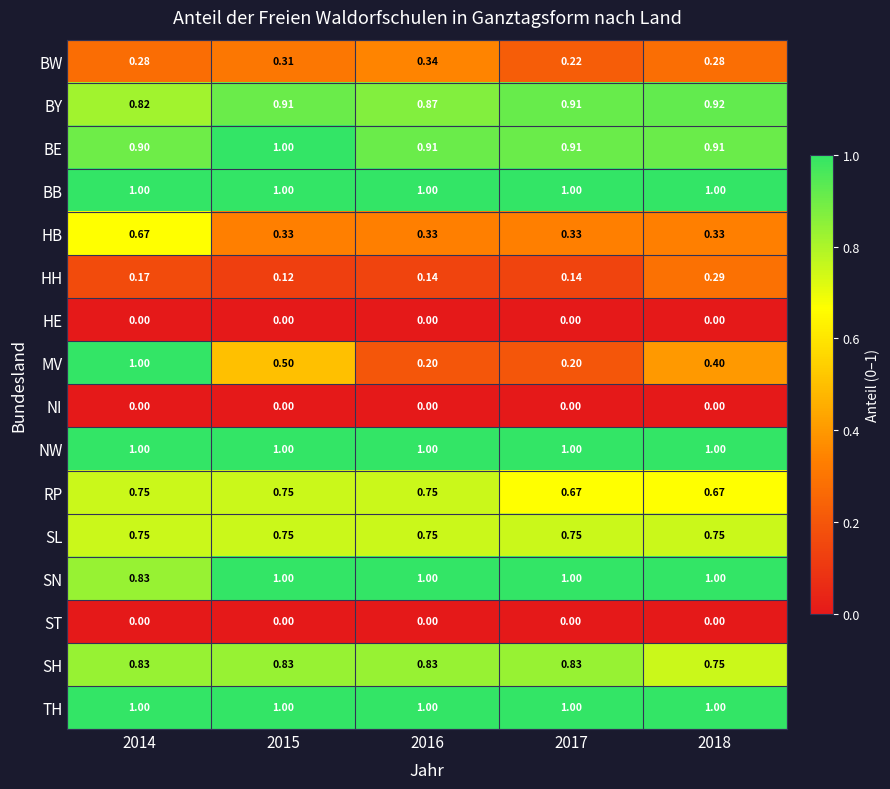

What is the total value across all series at 2017?

9.0